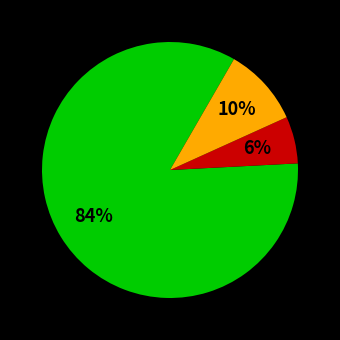

Is there any slice that represents more than half of the pie?

Yes